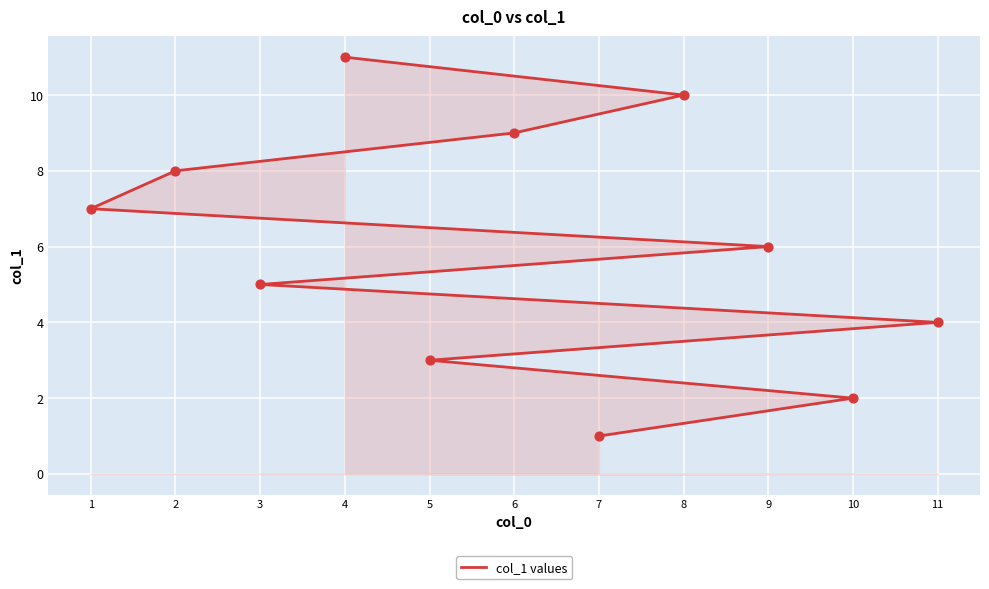

What is the change in value from 9 to 1?

+1